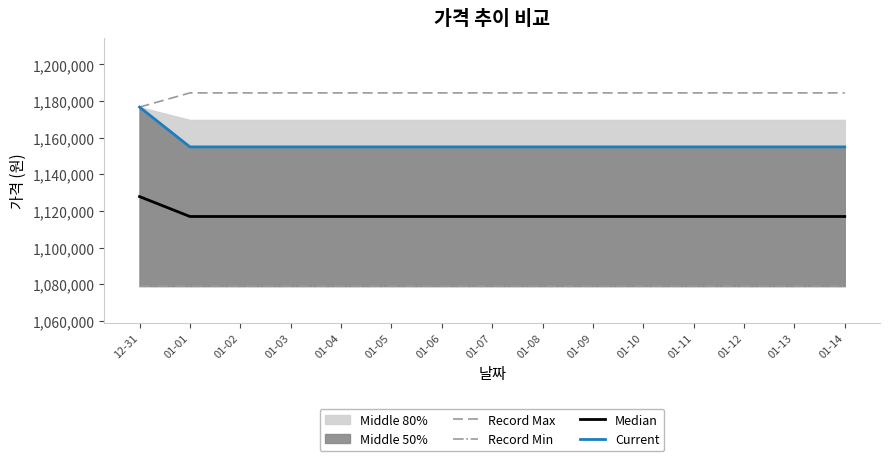

Reading right to left, extract all data points from this chart.

Record Max: 01-14=1184460.0	01-13=1184460.0	01-12=1184460.0	01-11=1184460.0	01-10=1184460.0	01-09=1184460.0	01-08=1184460.0	01-07=1184460.0	01-06=1184460.0	01-05=1184460.0	01-04=1184460.0	01-03=1184460.0	01-02=1184460.0	01-01=1184460.0	12-31=1176710.0
Record Min: 01-14=1078970.0	01-13=1078970.0	01-12=1078970.0	01-11=1078970.0	01-10=1078970.0	01-09=1078970.0	01-08=1078970.0	01-07=1078970.0	01-06=1078970.0	01-05=1078970.0	01-04=1078970.0	01-03=1078970.0	01-02=1078970.0	01-01=1078970.0	12-31=1078980.0
Median: 01-14=1116981.5	01-13=1116981.5	01-12=1116981.5	01-11=1116981.5	01-10=1116981.5	01-09=1116981.5	01-08=1116981.5	01-07=1116981.5	01-06=1116981.5	01-05=1116981.5	01-04=1116981.5	01-03=1116981.5	01-02=1116981.5	01-01=1116981.5	12-31=1127850.0
Current: 01-14=1154983.0	01-13=1154983.0	01-12=1154983.0	01-11=1154983.0	01-10=1154983.0	01-09=1154983.0	01-08=1154983.0	01-07=1154983.0	01-06=1154983.0	01-05=1154983.0	01-04=1154983.0	01-03=1154983.0	01-02=1154983.0	01-01=1154983.0	12-31=1176710.0